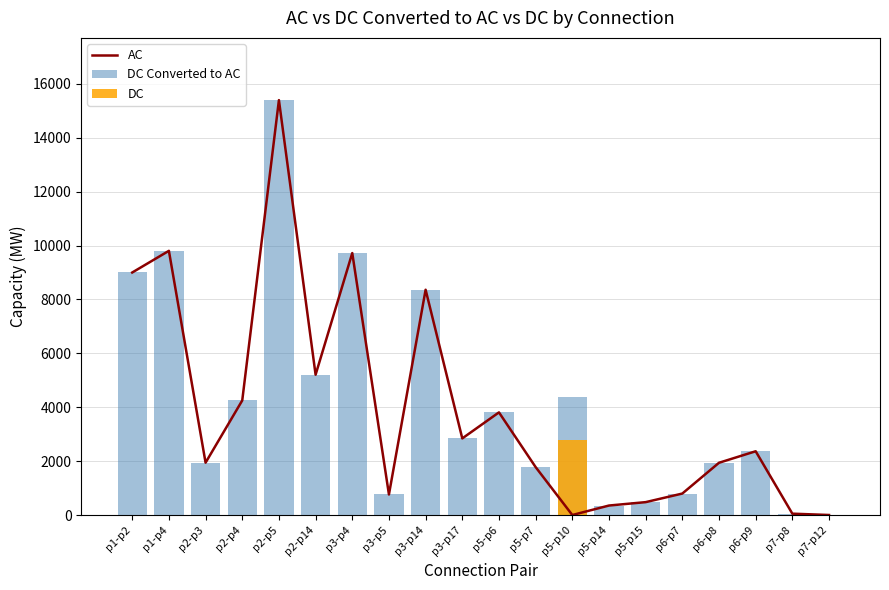

Reading right to left, transcribe all the data shown in this chart.

AC: p7-p12=1	p7-p8=50	p6-p9=2366	p6-p8=1939	p6-p7=797	p5-p15=478	p5-p14=352	p5-p10=0	p5-p7=1778	p5-p6=3809	p3-p17=2843	p3-p14=8360	p3-p5=762	p3-p4=9721	p2-p14=5207	p2-p5=15397	p2-p4=4252	p2-p3=1942	p1-p4=9804	p1-p2=9000
DC Converted to AC: p7-p12=1	p7-p8=50	p6-p9=2367	p6-p8=1939	p6-p7=797	p5-p15=478	p5-p14=352	p5-p10=4371	p5-p7=1778	p5-p6=3809	p3-p17=2843	p3-p14=8360	p3-p5=762	p3-p4=9721	p2-p14=5207	p2-p5=15397	p2-p4=4252	p2-p3=1942	p1-p4=9804	p1-p2=9000
DC: p7-p12=0	p7-p8=0	p6-p9=0	p6-p8=0	p6-p7=0	p5-p15=0	p5-p14=0	p5-p10=2780	p5-p7=0	p5-p6=0	p3-p17=0	p3-p14=0	p3-p5=0	p3-p4=0	p2-p14=0	p2-p5=0	p2-p4=0	p2-p3=0	p1-p4=0	p1-p2=0